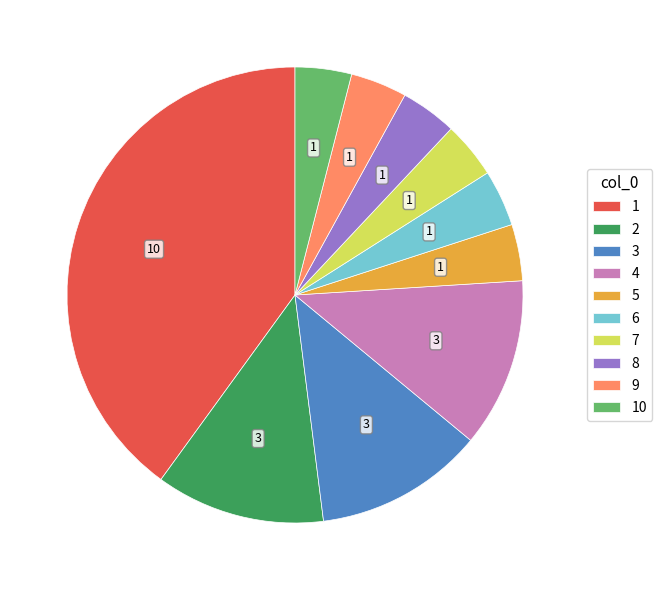

Is there a majority slice in this chart?

No